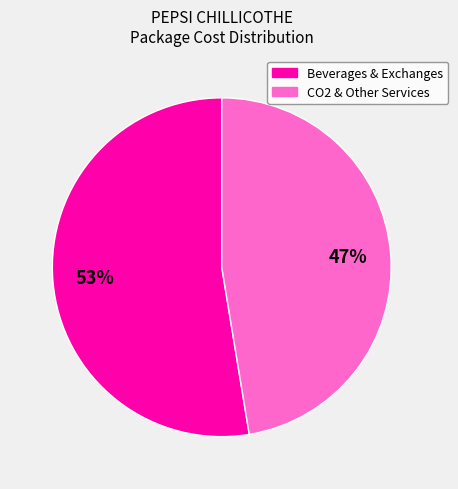

Is there a majority slice in this chart?

Yes